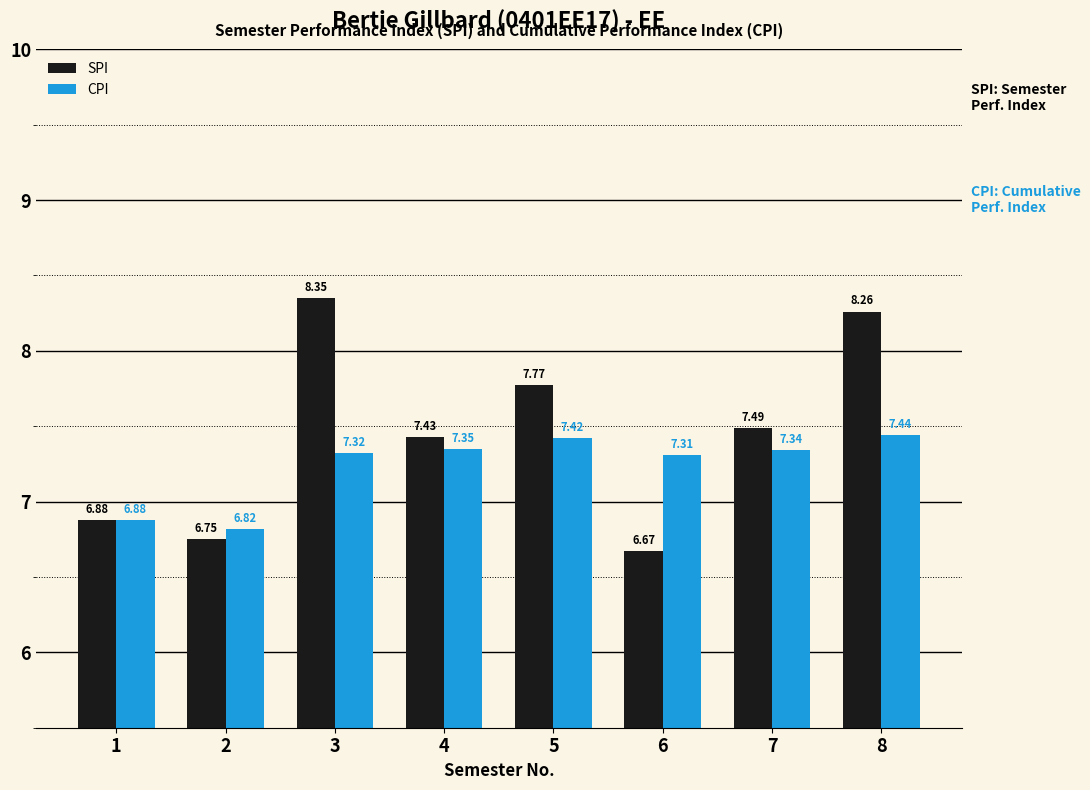

Where does the CPI series first go above 7?

3